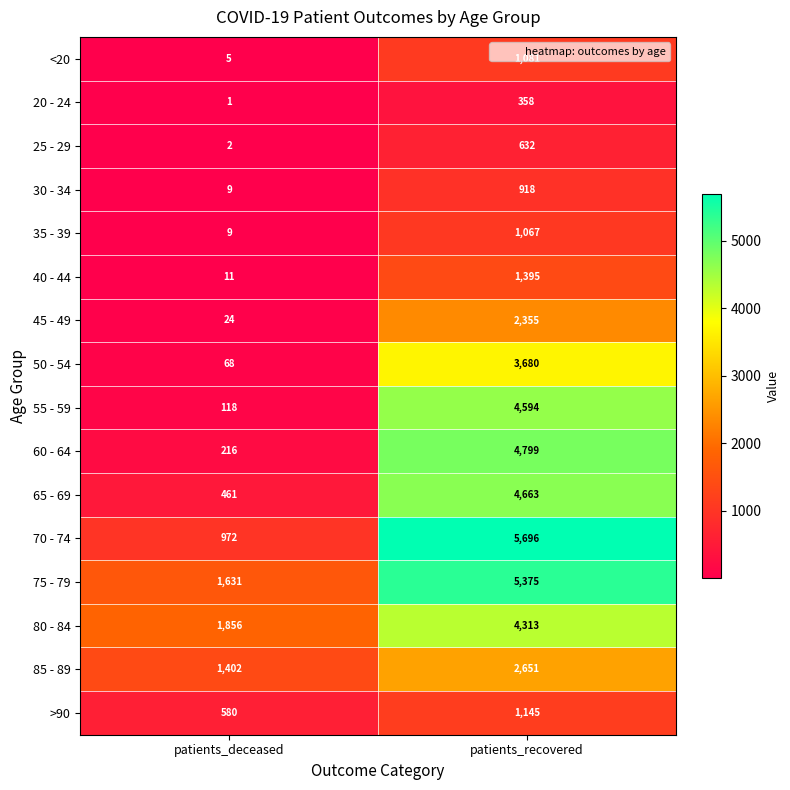

Which category has the lowest value in the 40 - 44 series?

patients_deceased